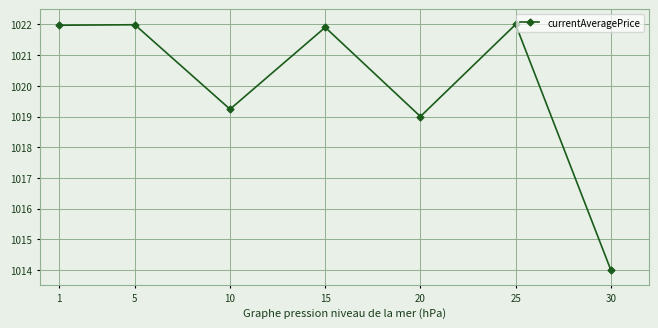

What is the minimum value shown in the chart?

1014.0